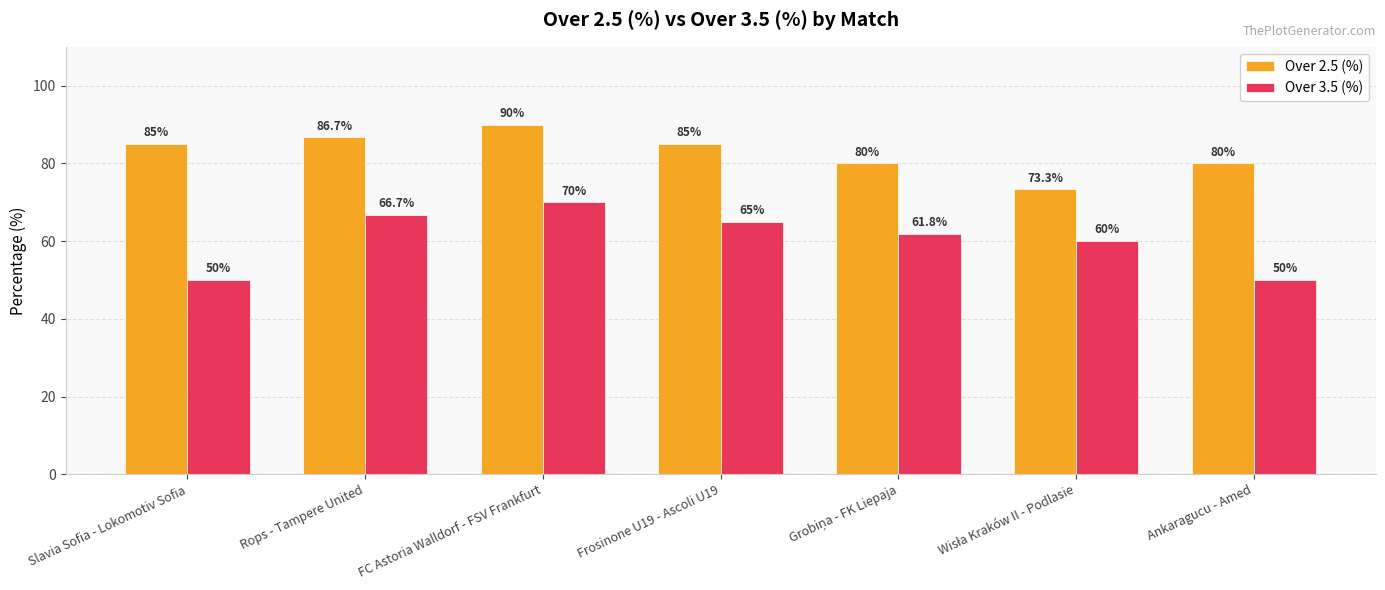

Reading left to right, transcribe all the data shown in this chart.

Over 2.5 (%): 85.0	86.7	90.0	85.0	80.0	73.3	80.0
Over 3.5 (%): 50.0	66.7	70.0	65.0	61.8	60.0	50.0